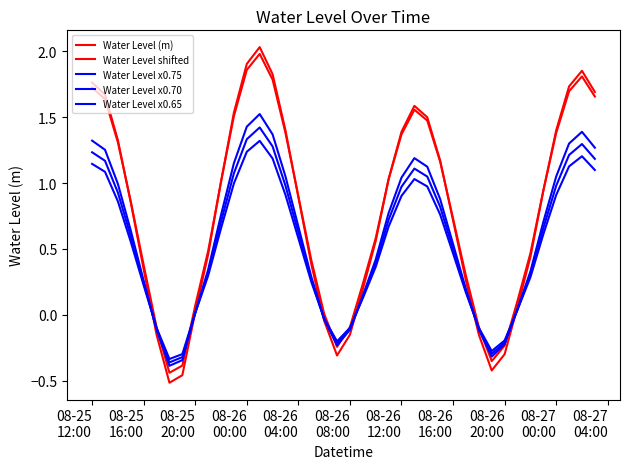

How many lines are shown in the chart?

5